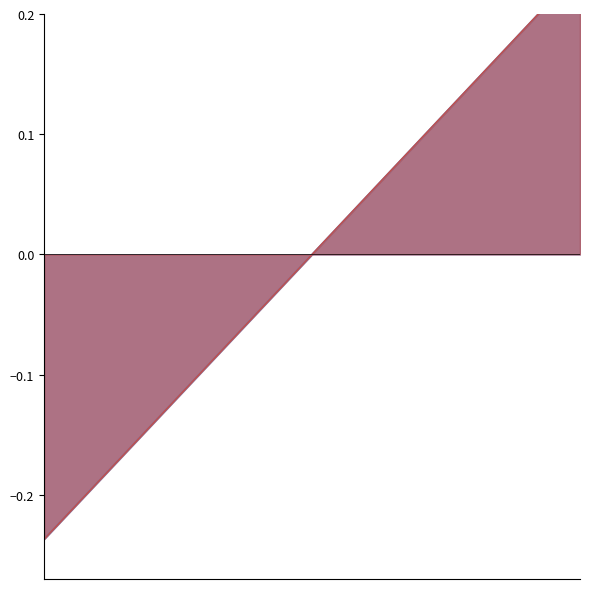

At which label does A2 reach its minimum?

2020-01-01